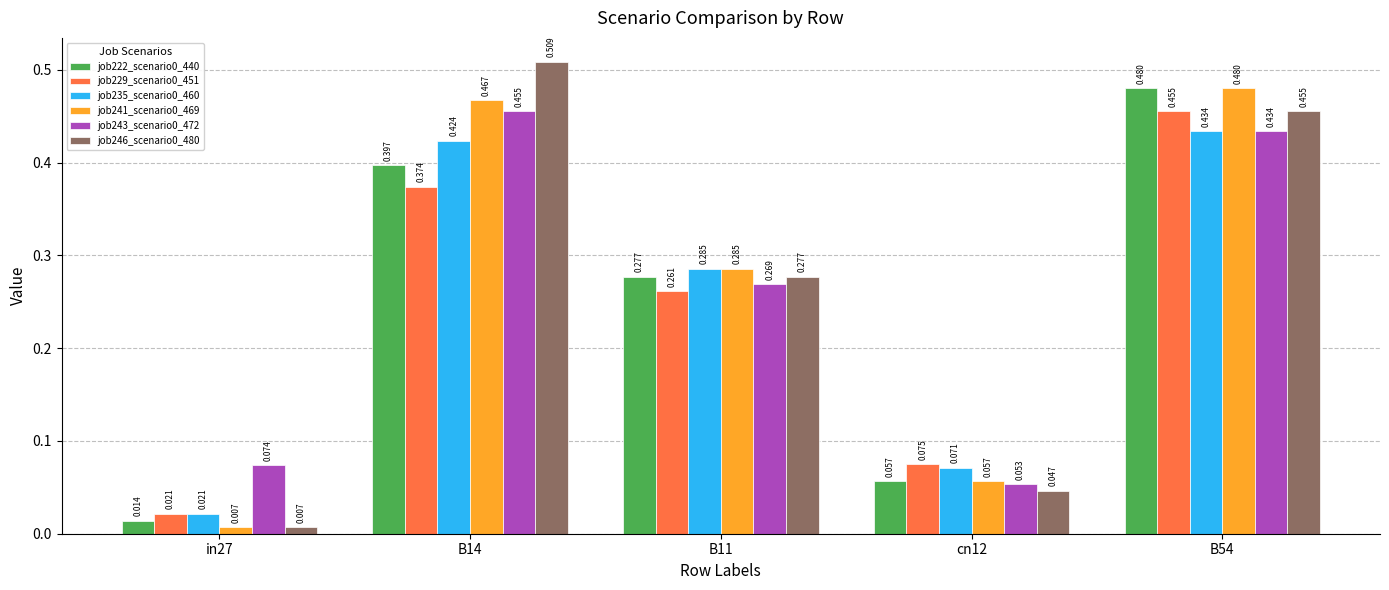

What is the label of the 1st bar from the right?

B54